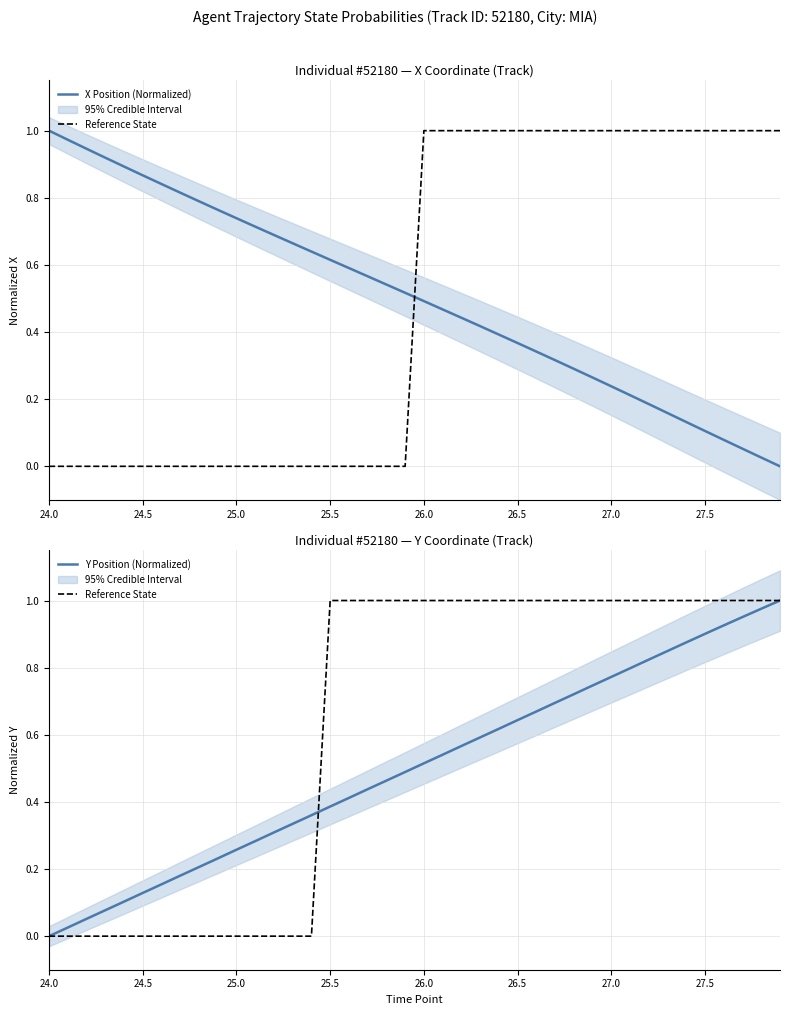

Reading right to left, what are all the values shown in this chart?

X Position (Normalized): 0.0	0.0	0.1	0.1	0.1	0.1	0.2	0.2	0.2	0.2	0.3	0.3	0.3	0.3	0.4	0.4	0.4	0.4	0.5	0.5	0.5	0.5	0.6	0.6	0.6	0.6	0.7	0.7	0.7	0.7	0.8	0.8	0.8	0.8	0.9	0.9	0.9	0.9	1.0	1.0
Reference State: 1.0	1.0	1.0	1.0	1.0	1.0	1.0	1.0	1.0	1.0	1.0	1.0	1.0	1.0	1.0	1.0	1.0	1.0	1.0	1.0	1.0	1.0	1.0	1.0	1.0	0.0	0.0	0.0	0.0	0.0	0.0	0.0	0.0	0.0	0.0	0.0	0.0	0.0	0.0	0.0
Y Position (Normalized): 1.0	1.0	1.0	0.9	0.9	0.9	0.8	0.8	0.8	0.8	0.7	0.7	0.7	0.7	0.6	0.6	0.6	0.6	0.5	0.5	0.5	0.5	0.4	0.4	0.4	0.4	0.3	0.3	0.3	0.3	0.2	0.2	0.2	0.2	0.1	0.1	0.1	0.1	0.0	0.0